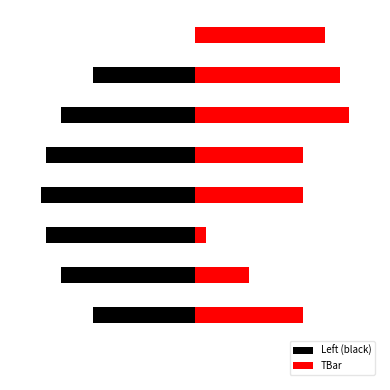

What is the total value across all series at 0?

-38.2